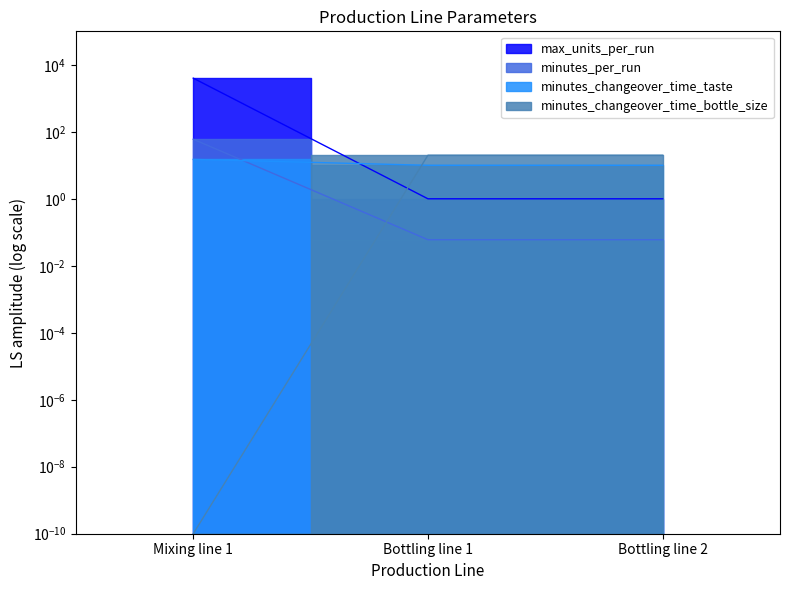

Which series changed the most between Bottling line 1 and Bottling line 2?

max_units_per_run